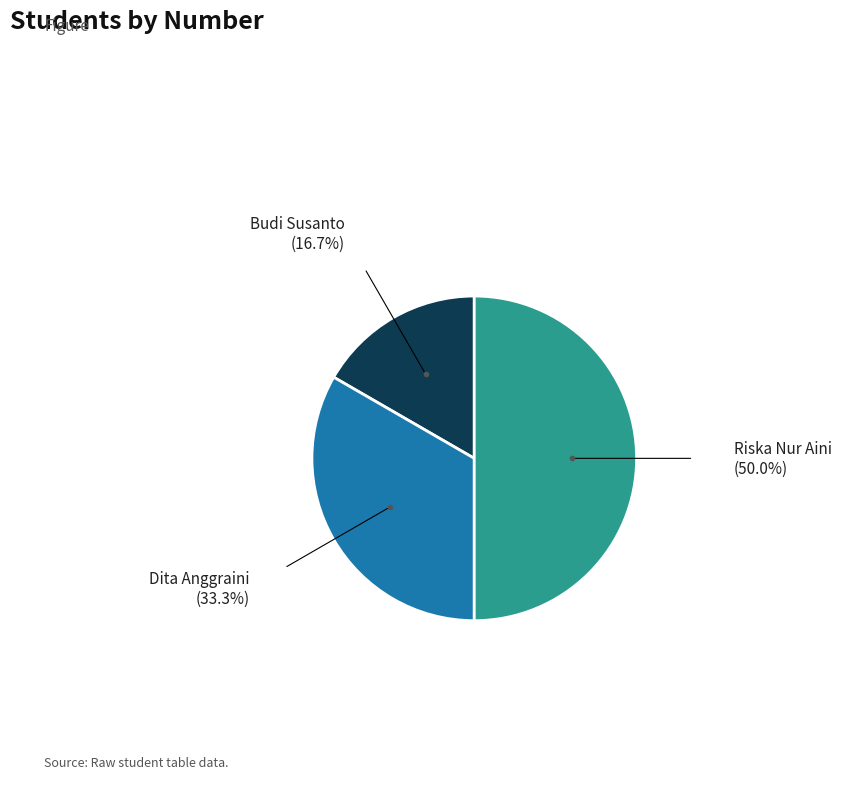

Rank the categories by value from highest to lowest.

Riska Nur Aini, Dita Anggraini, Budi Susanto